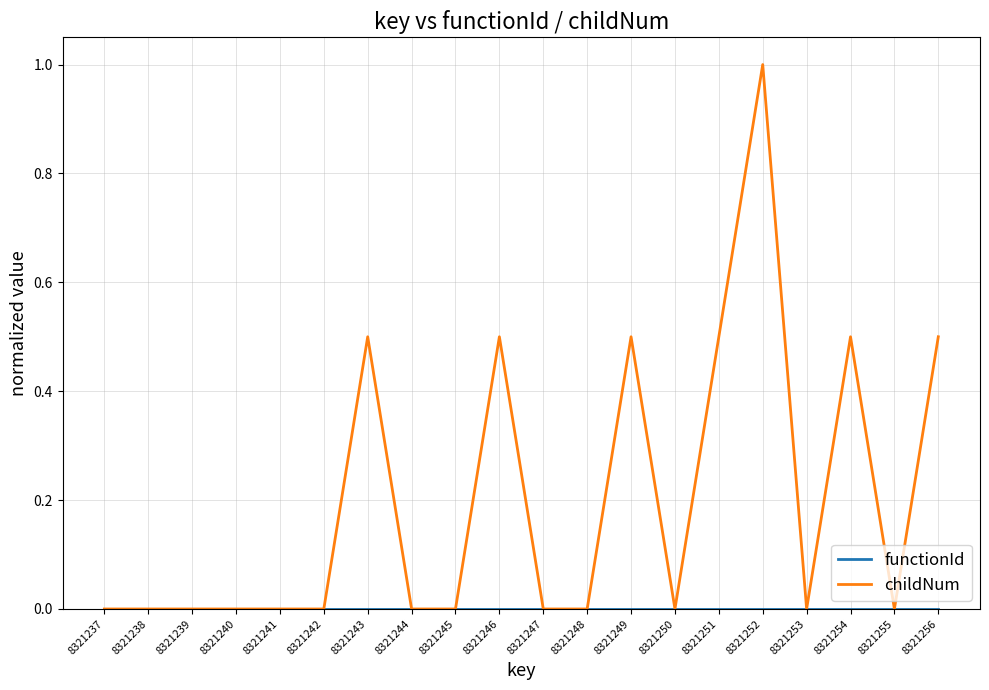

What is the maximum value shown in the chart?

1.0